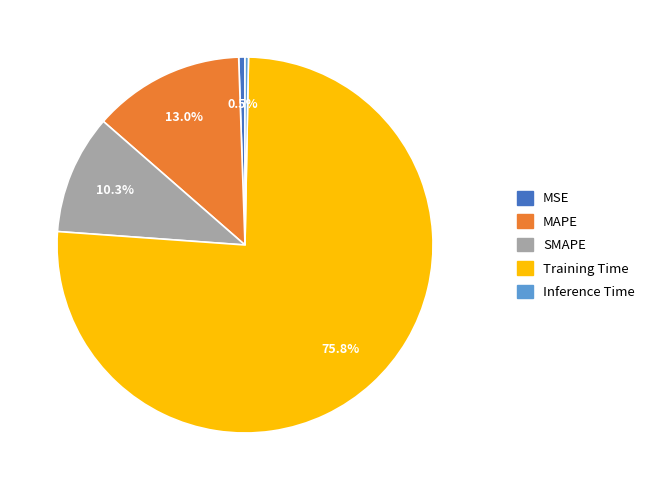

Which slice represents more than half of the pie?

Training Time